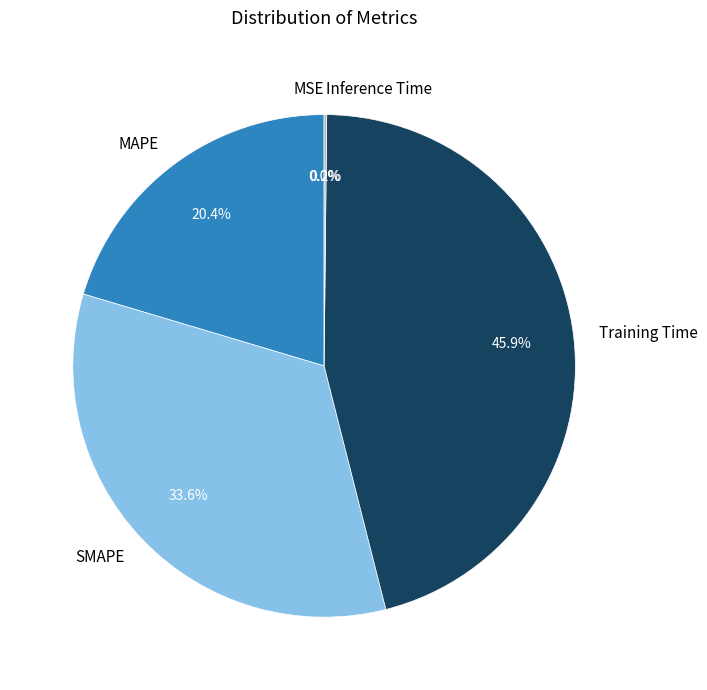

Is there any slice that represents more than half of the pie?

No